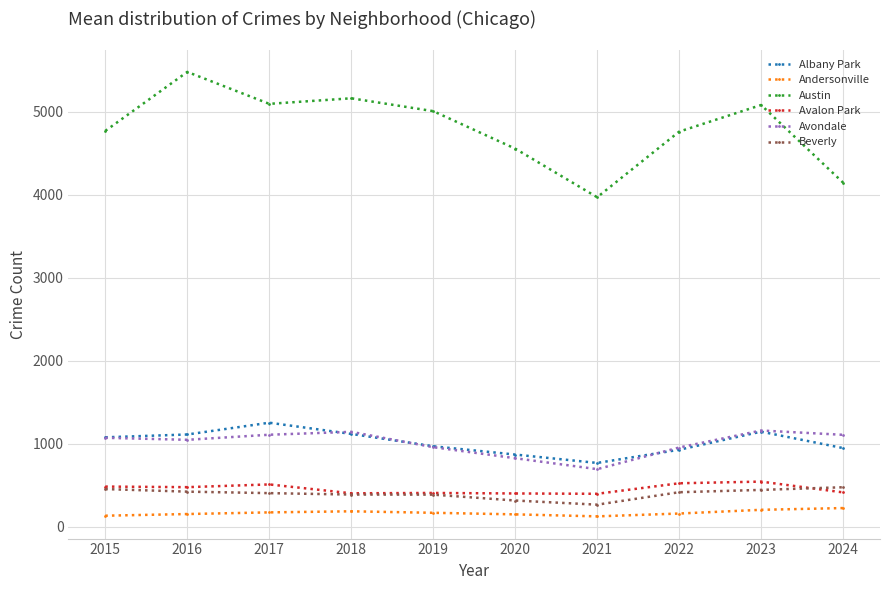

What is the value of the Avondale point at the 6th from the left?

824